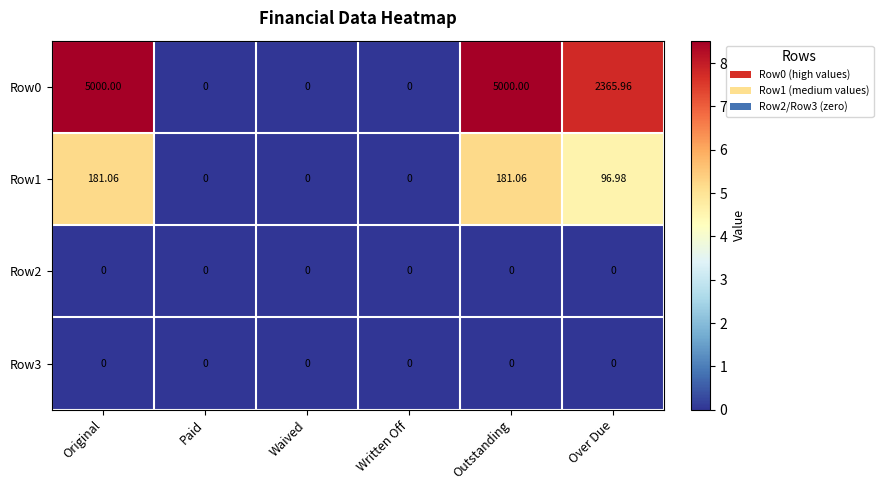

Is the value of Row0 at Original greater than the value of Row3 at Written Off?

Yes